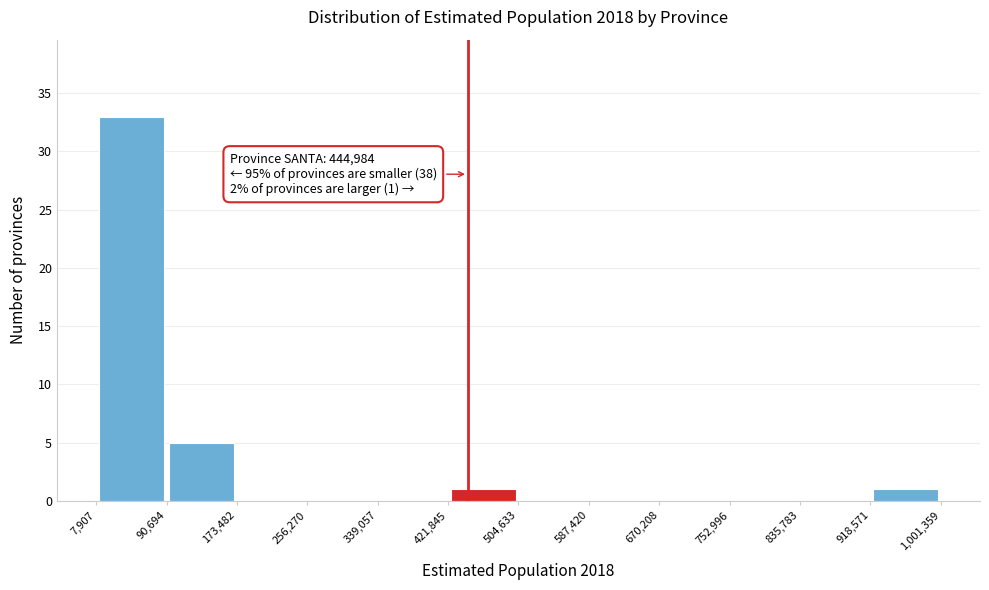

Which range on the x-axis has the tallest bar?

7,907 to 90,694